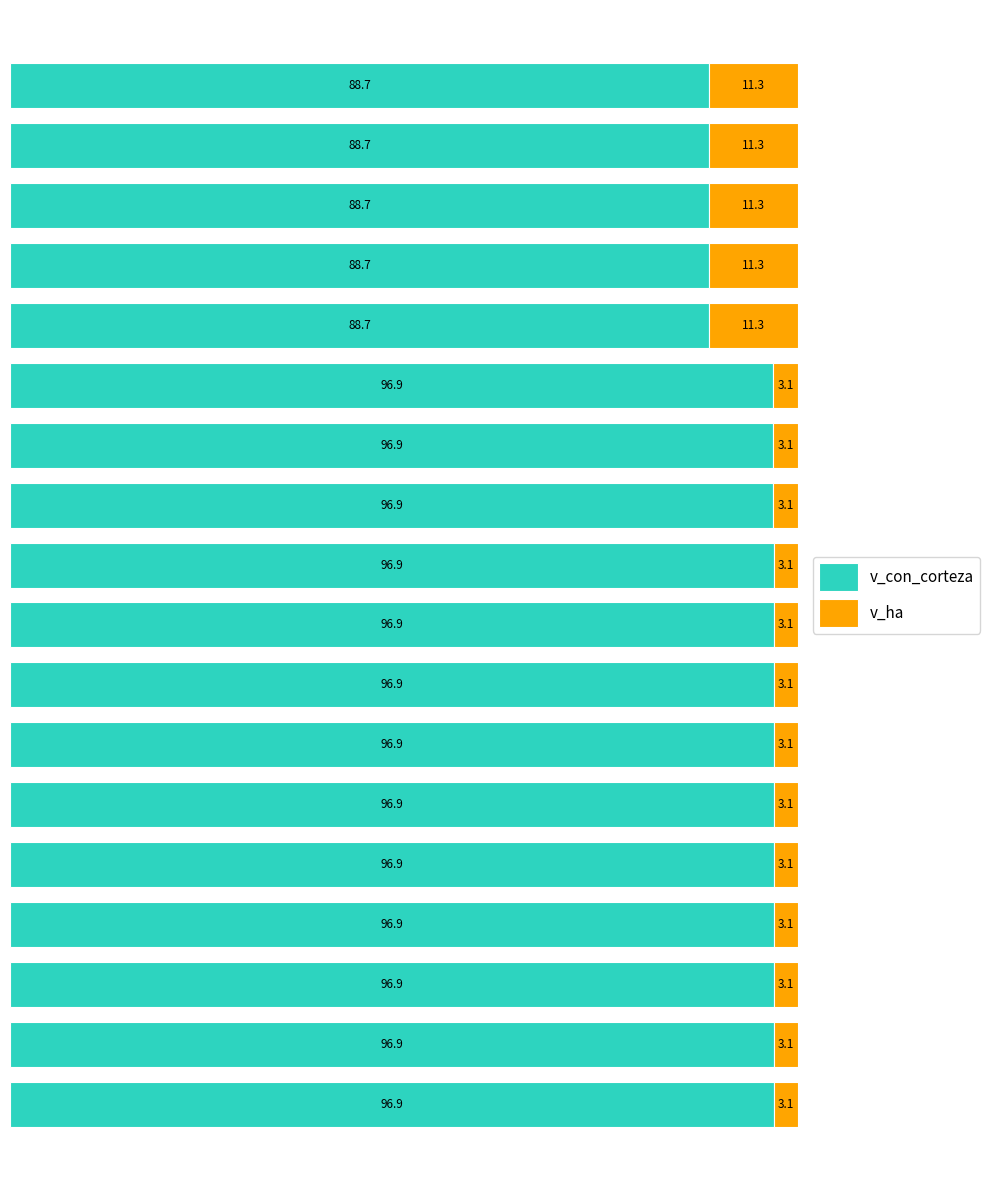

What is the difference between the maximum and minimum values in the v_con_corteza series?

8.2